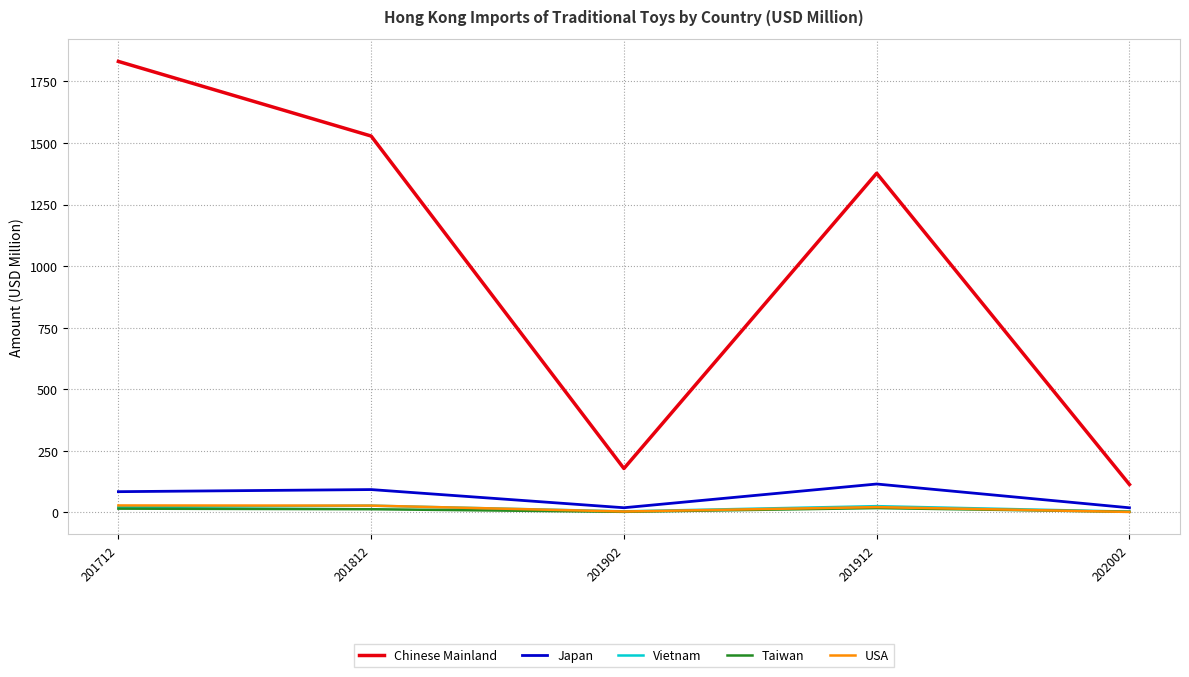

Is it true that Vietnam equals 21.5 at 201712?

True